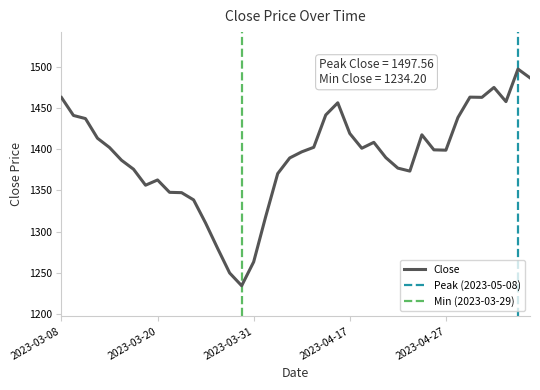

What is the label of the 10th point from the left?

2023-03-21